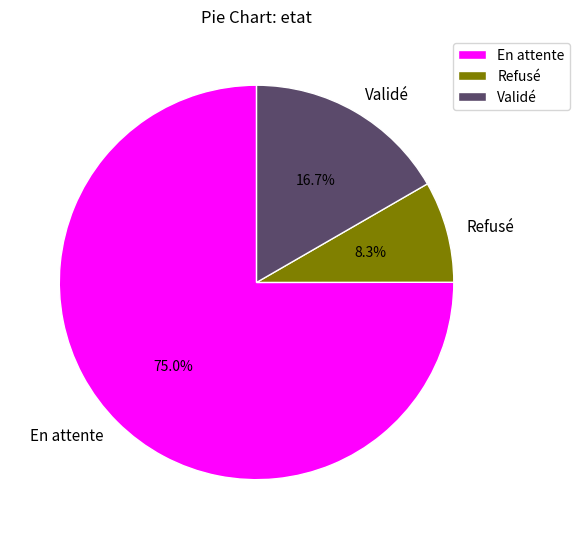

What percentage is the En attente slice, to the nearest percent?

75%